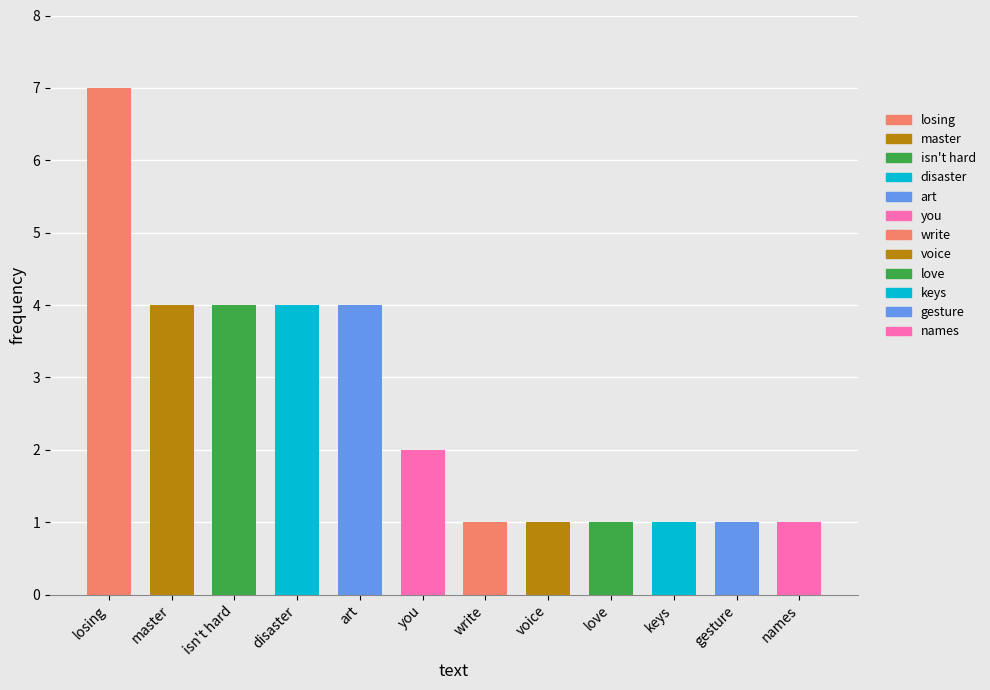

True or false: the data shows 2 at voice.

False